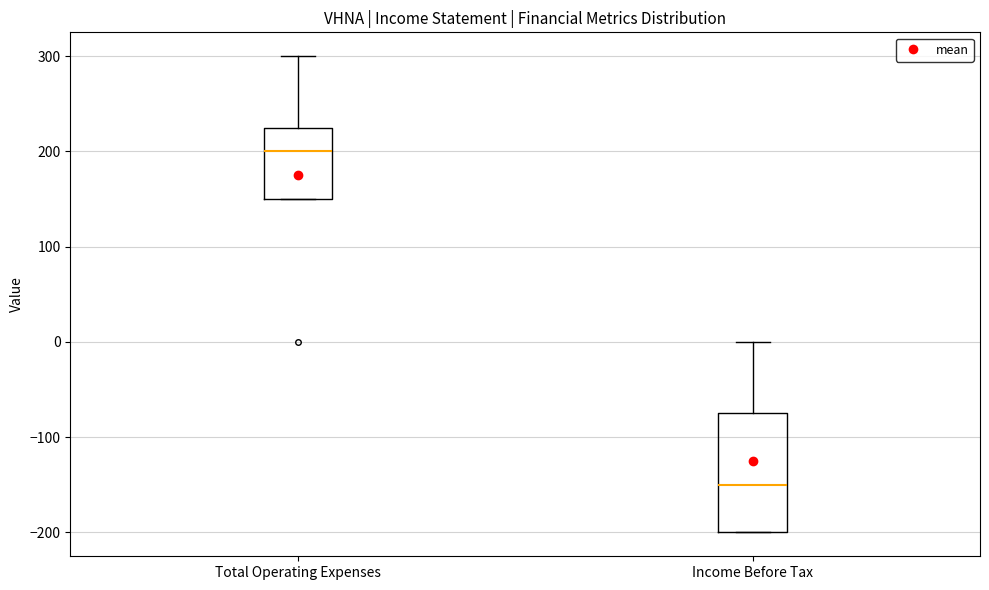

Where is the lower edge of the box for Total Operating Expenses on the y-axis? The values are not printed on the chart, so give them approximately, as read against the axis.

150